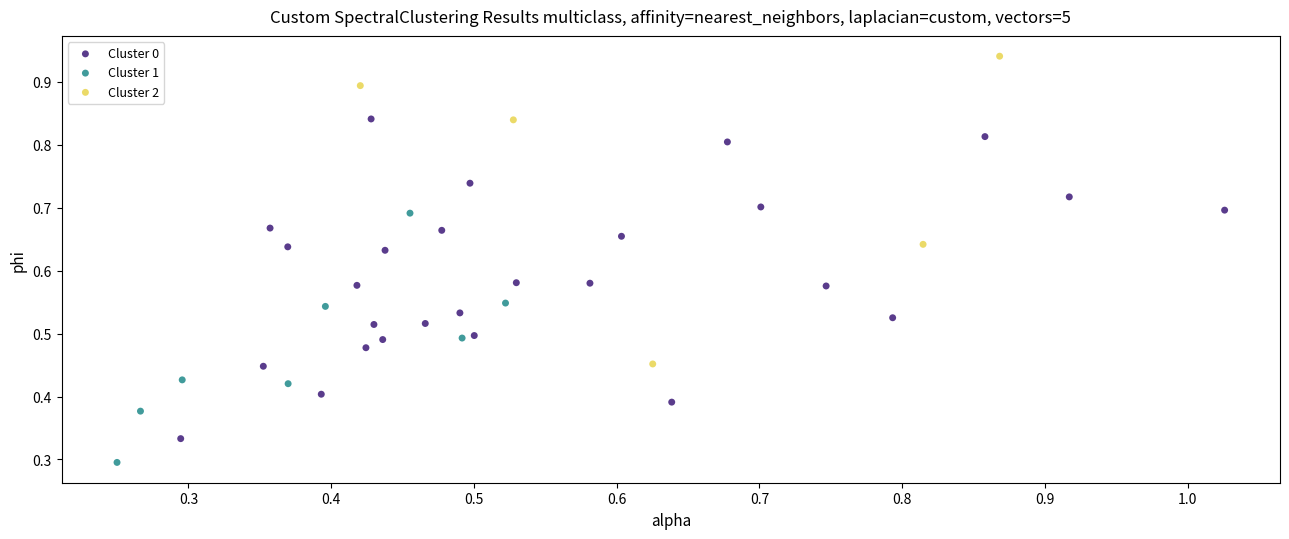

Which series reaches the minimum Y coordinate?

Cluster 1